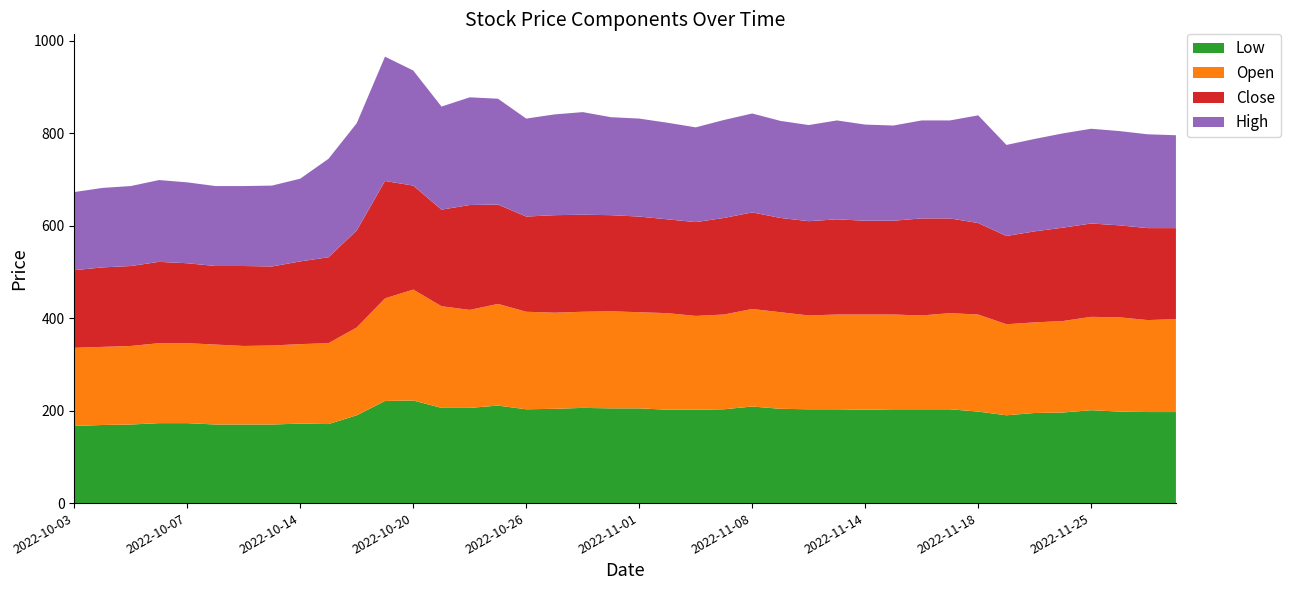

Reading left to right, extract all data points from this chart.

Low: 167	169	170	173	173	170	170	170	172	171	190	221	222	206	206	211	203	204	206	205	205	202	202	203	209	204	203	203	202	203	203	203	198	190	195	196	201	198	197	197
Open: 169	169	170	173	173	173	170	171	172	175	190	222	240	220	212	220	211	208	208	210	208	209	203	205	211	209	203	205	206	205	203	208	210	197	196	198	202	204	199	201
Close: 168	172	173	176	173	170	173	171	179	186	210	254	225	209	227	215	206	211	210	208	207	203	203	209	209	204	204	206	203	203	210	205	198	191	197	202	202	199	199	197
High: 169	172	173	177	175	173	173	175	179	213	232	269	249	223	233	229	212	218	222	212	212	209	205	212	214	210	208	214	208	206	212	212	233	197	200	204	205	204	203	201